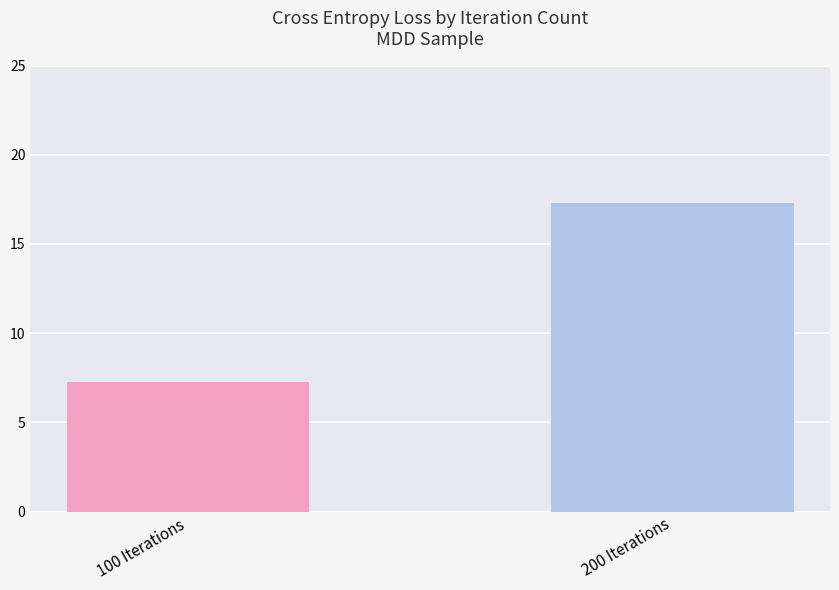

What position from the right is 200 Iterations?

1